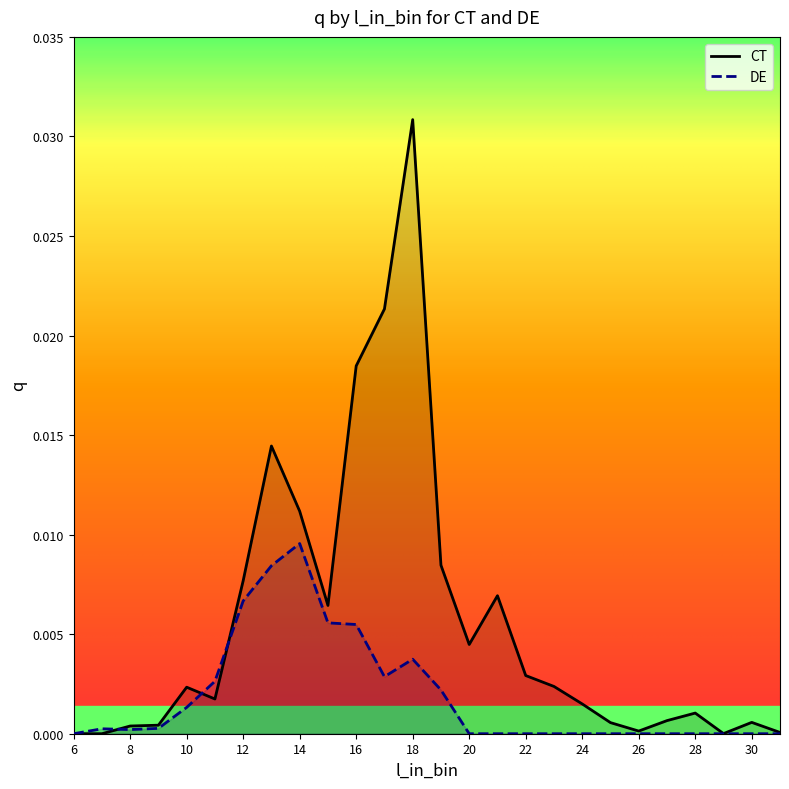

Where do DE and CT first cross each other?

7 and 8